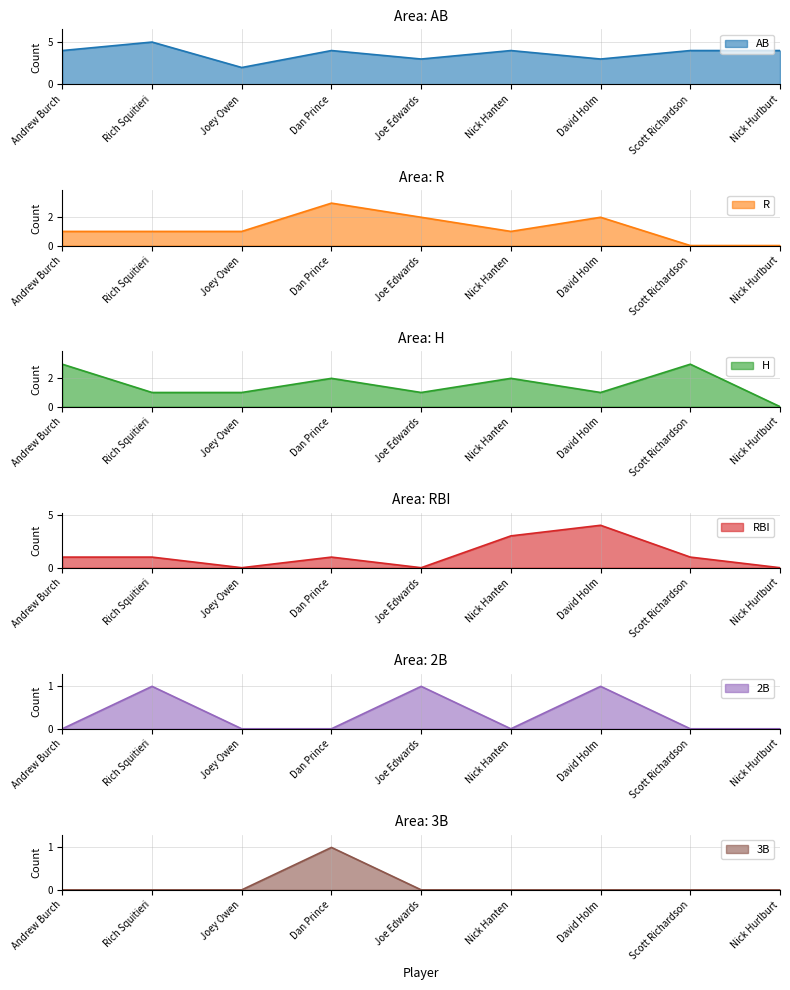

What is the difference between the maximum and minimum values in the RBI series?

4